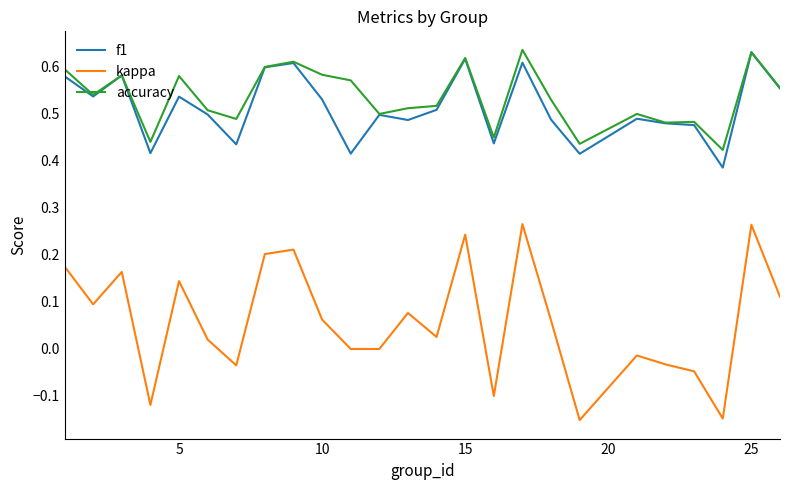

True or false: accuracy and kappa cross at least once.

False